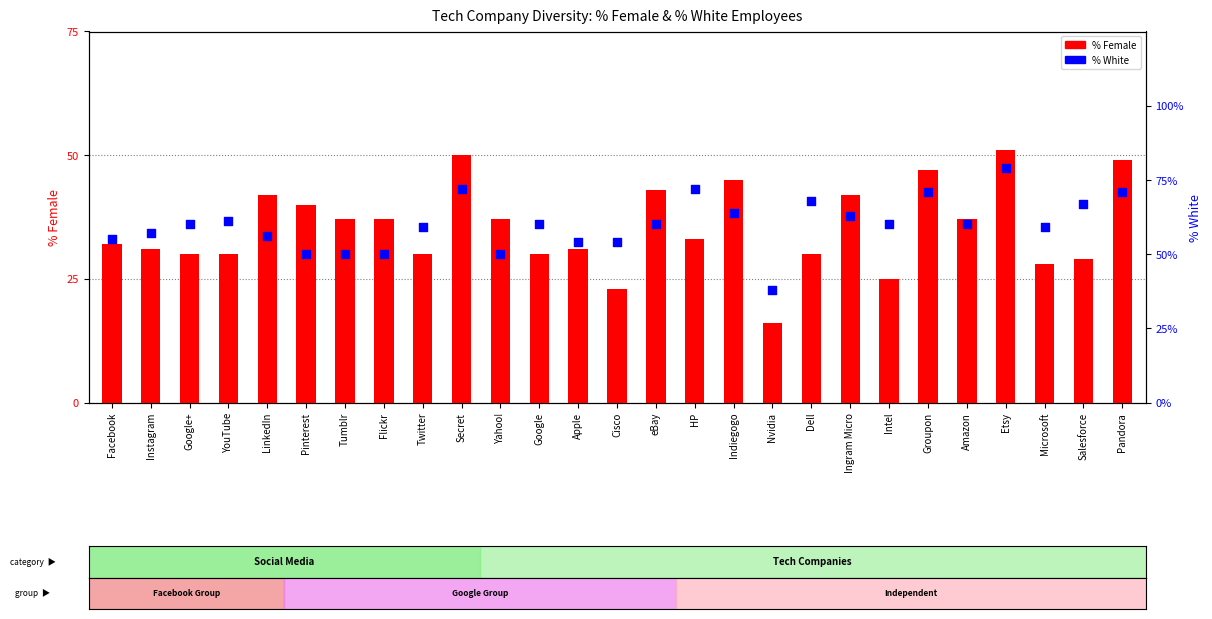

At how many categories does at least one series exceed 53?

22